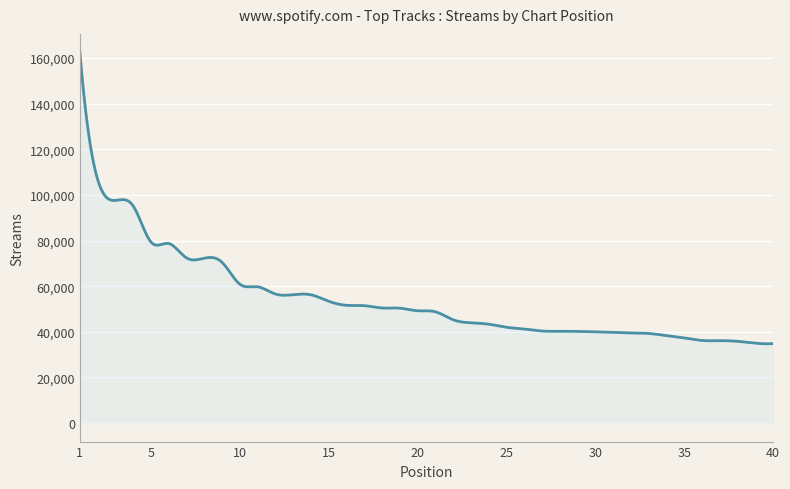

True or false: the data has more than 0 interior local peaks.

True